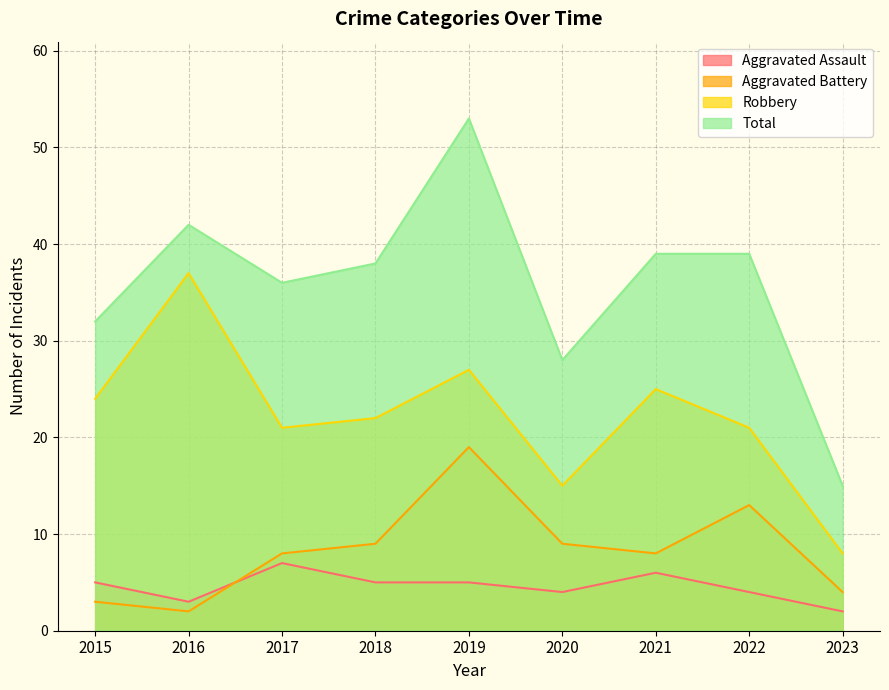

What are all the series names shown in the legend?

Aggravated Assault, Aggravated Battery, Robbery, Total